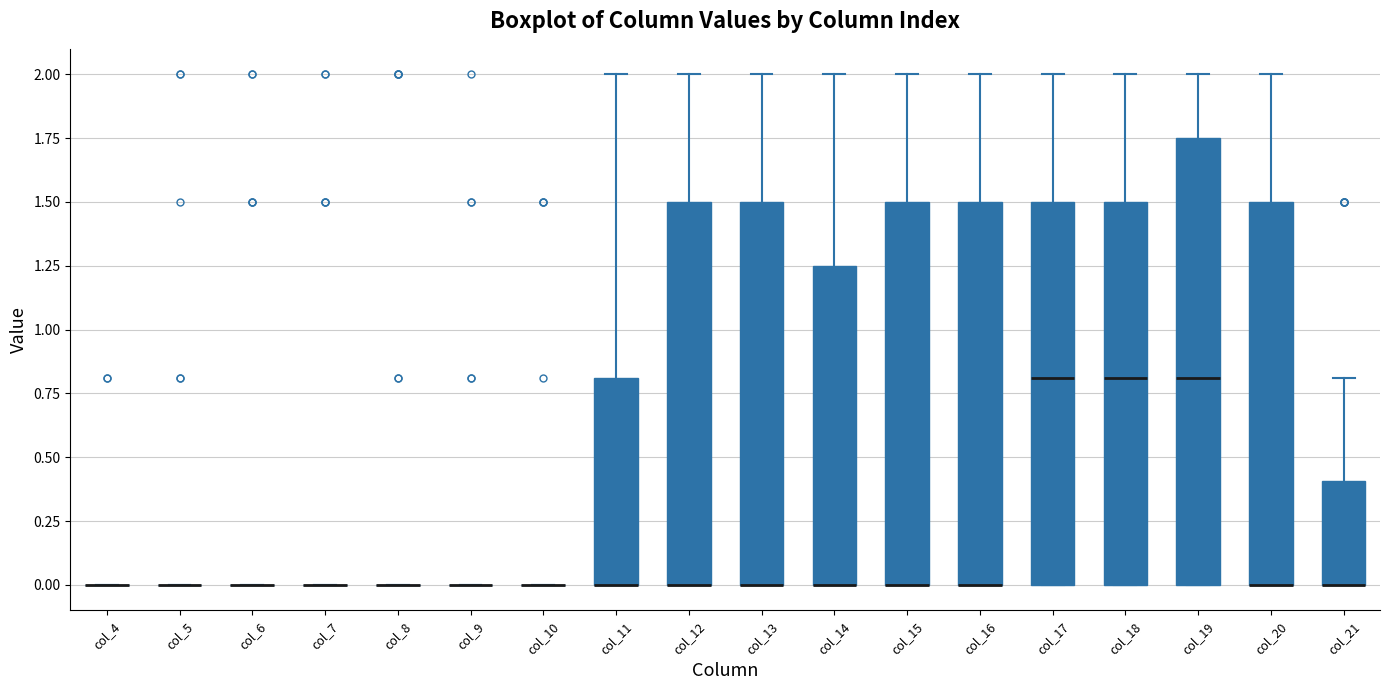

Reading left to right, transcribe this box plot: for each box, give where its median line is, the range the box spans, and where its two whiskers end, as read against the y-axis. The values are not printed on the chart, so give them approximately, as read against the axis.

col_4: box collapsed to a line at 0.00, whiskers 0.00 to 0.00
col_5: box collapsed to a line at 0.00, whiskers 0.00 to 0.00
col_6: box collapsed to a line at 0.00, whiskers 0.00 to 0.00
col_7: box collapsed to a line at 0.00, whiskers 0.00 to 0.00
col_8: box collapsed to a line at 0.00, whiskers 0.00 to 0.00
col_9: box collapsed to a line at 0.00, whiskers 0.00 to 0.00
col_10: box collapsed to a line at 0.00, whiskers 0.00 to 0.00
col_11: median 0.00 (drawn on the box's lower edge), box 0.00 to 0.80, whiskers 0.00 to 2.00
col_12: median 0.00 (drawn on the box's lower edge), box 0.00 to 1.50, whiskers 0.00 to 2.00
col_13: median 0.00 (drawn on the box's lower edge), box 0.00 to 1.50, whiskers 0.00 to 2.00
col_14: median 0.00 (drawn on the box's lower edge), box 0.00 to 1.25, whiskers 0.00 to 2.00
col_15: median 0.00 (drawn on the box's lower edge), box 0.00 to 1.50, whiskers 0.00 to 2.00
col_16: median 0.00 (drawn on the box's lower edge), box 0.00 to 1.50, whiskers 0.00 to 2.00
col_17: median 0.80, box 0.00 to 1.50, whiskers 0.00 to 2.00
col_18: median 0.80, box 0.00 to 1.50, whiskers 0.00 to 2.00
col_19: median 0.80, box 0.00 to 1.75, whiskers 0.00 to 2.00
col_20: median 0.00 (drawn on the box's lower edge), box 0.00 to 1.50, whiskers 0.00 to 2.00
col_21: median 0.00 (drawn on the box's lower edge), box 0.00 to 0.40, whiskers 0.00 to 0.80